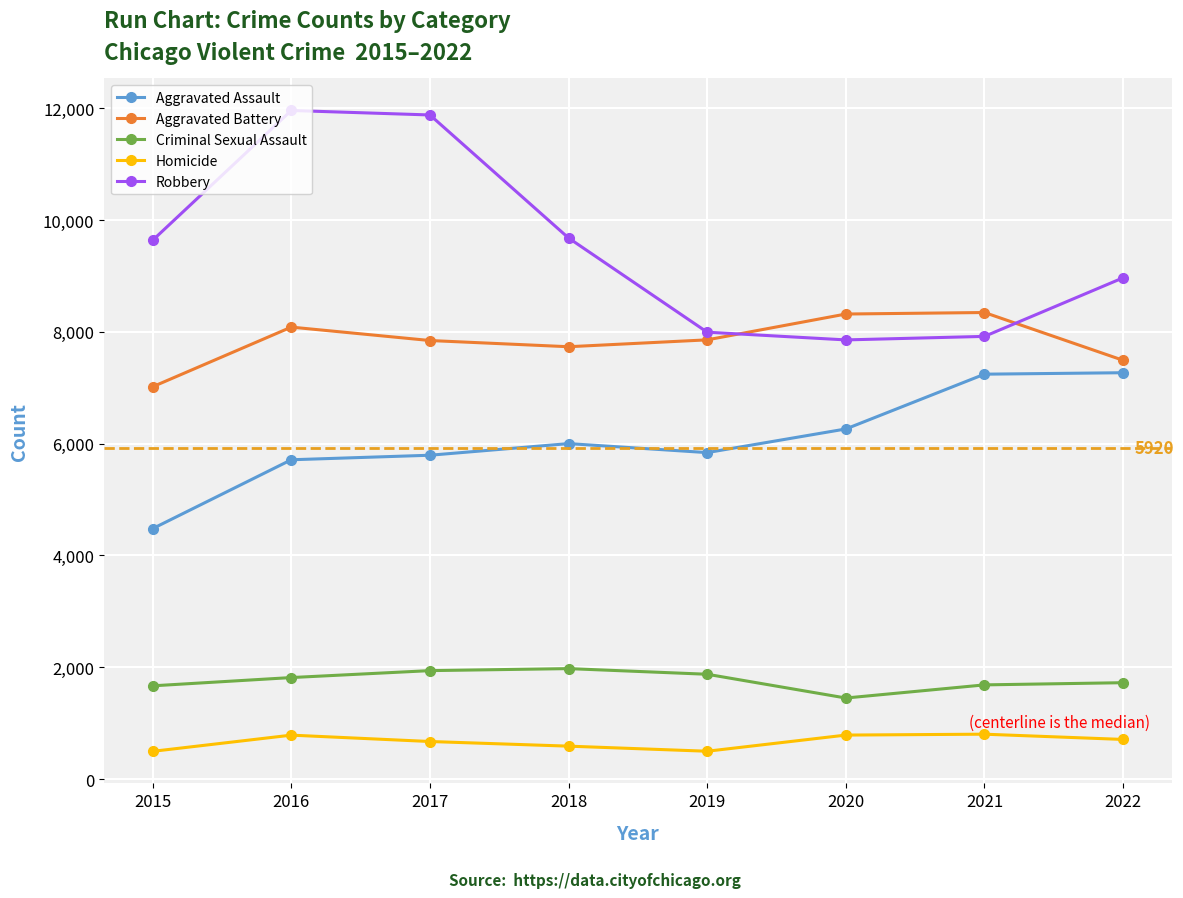

What is the minimum value for Homicide?

496